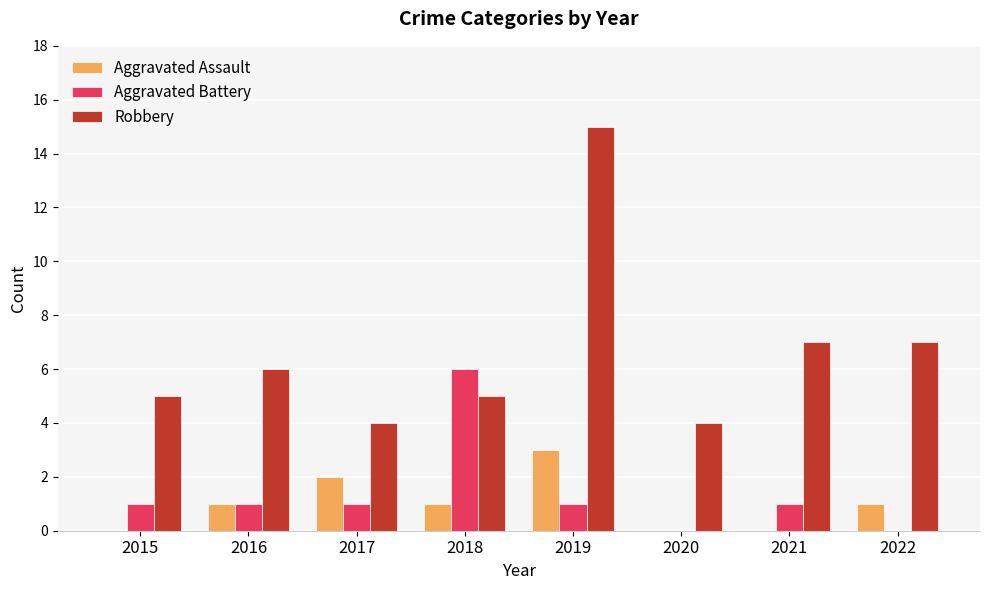

How many groups of bars are there?

8